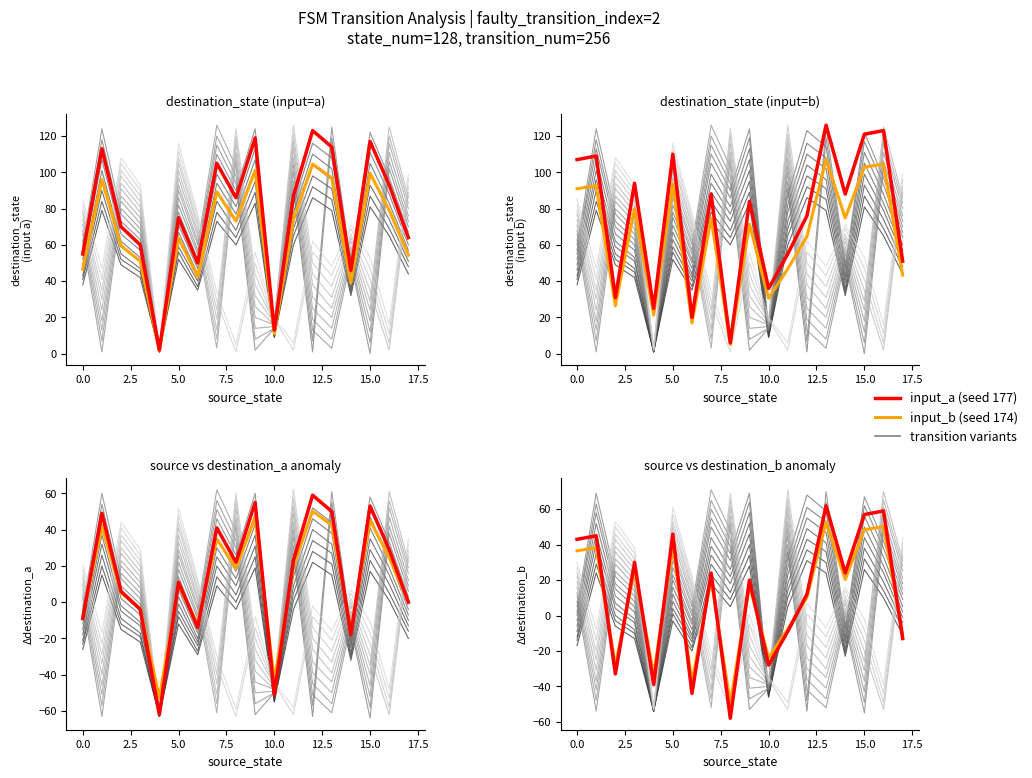

True or false: input_b (seed 174) has more than 1 interior local peaks.

True